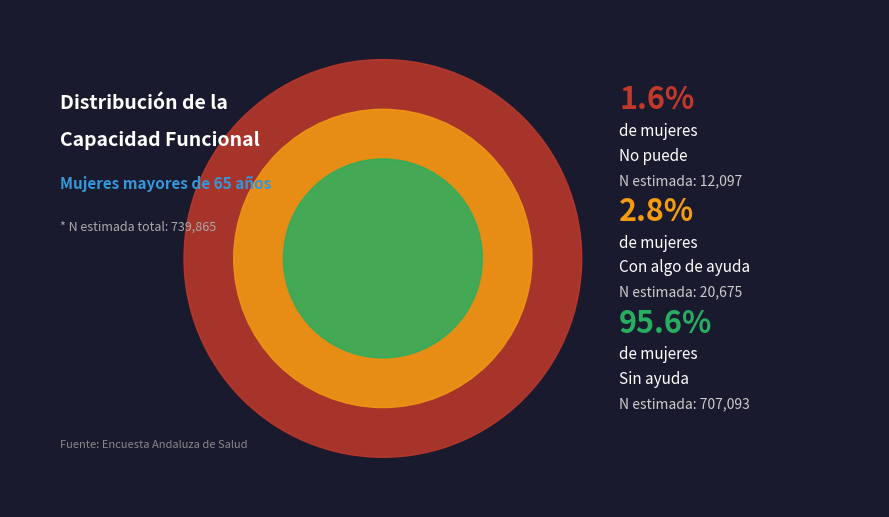

What percentage do Con algo de ayuda and Sin ayuda together represent?

98.4%